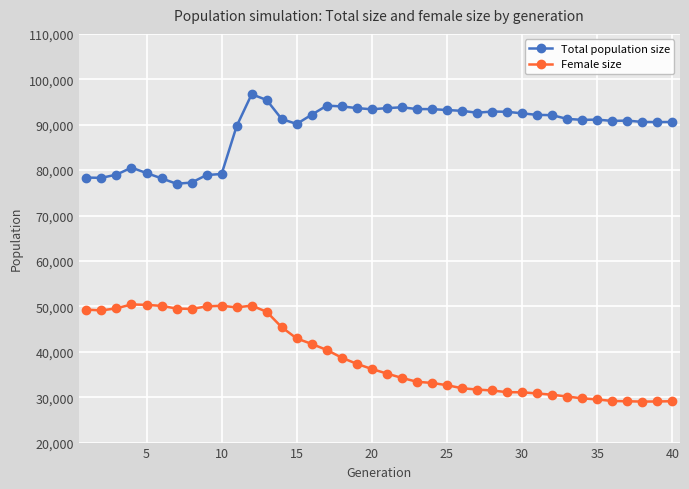

What is the difference between the maximum and second lowest values in the Total population size series?

19451